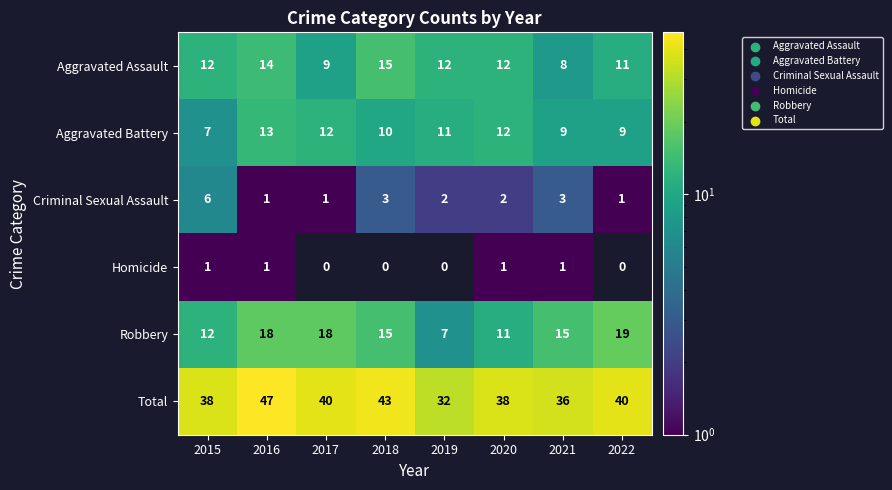

What value does the Aggravated Assault series have at 2022?

11